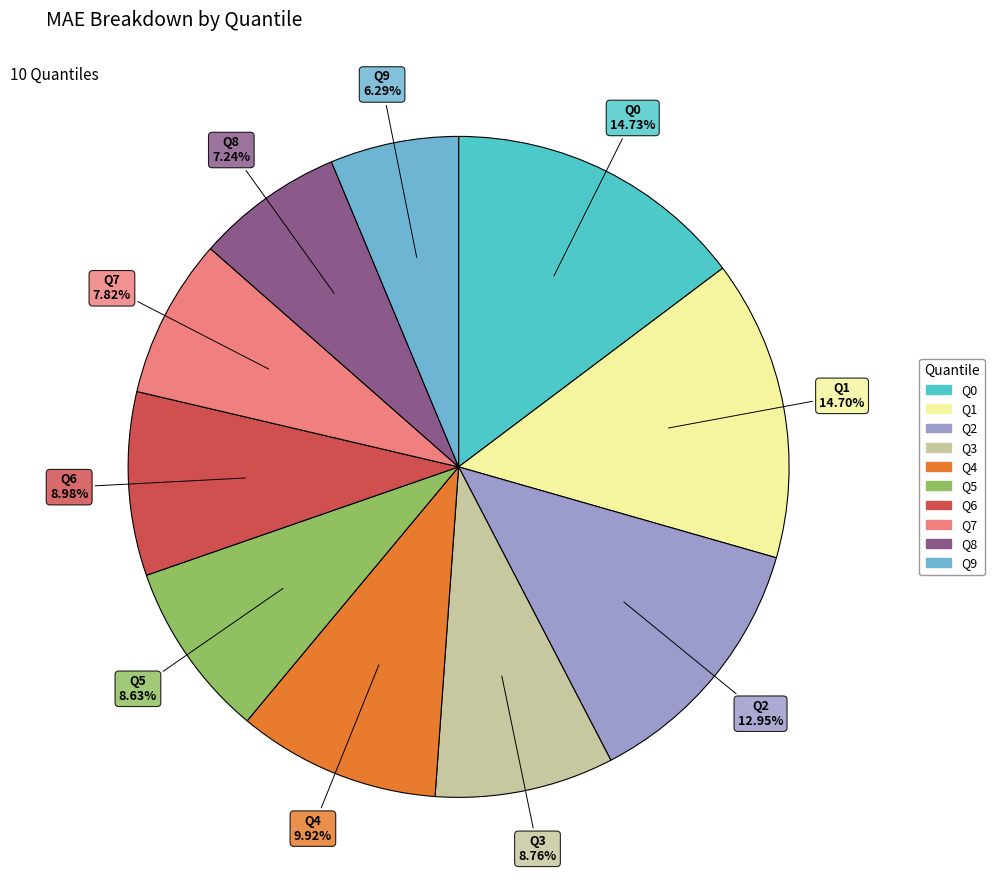

To the nearest percent, what is the combined percentage of Q7 and Q6?

17%